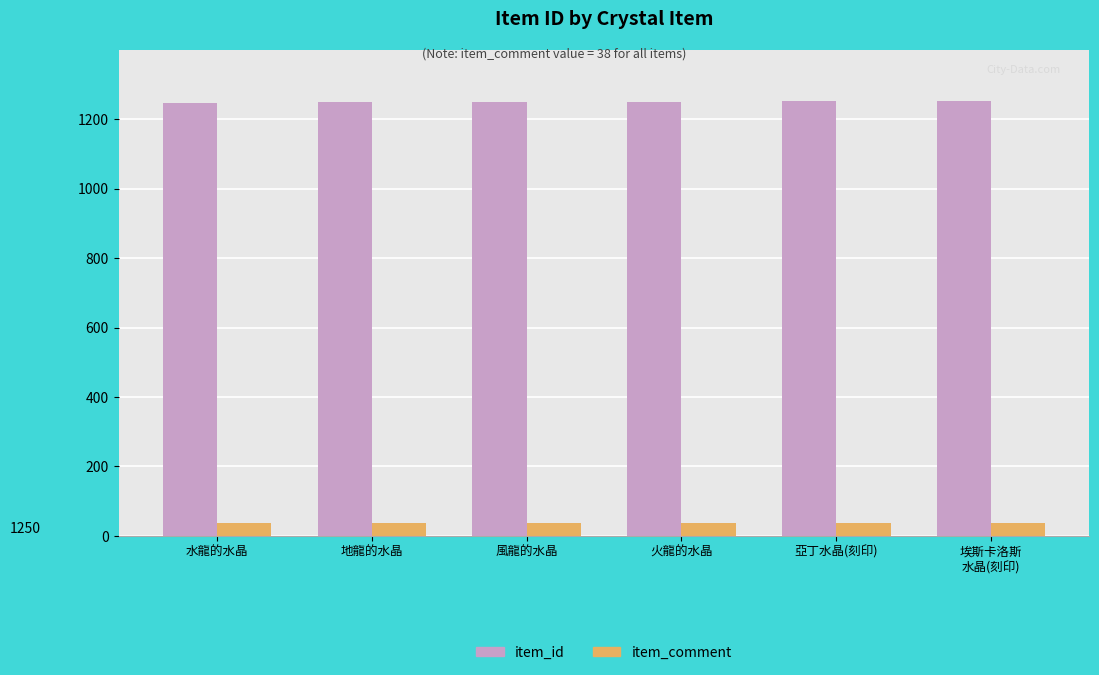

What position from the left is 亞丁水晶(刻印)?

5